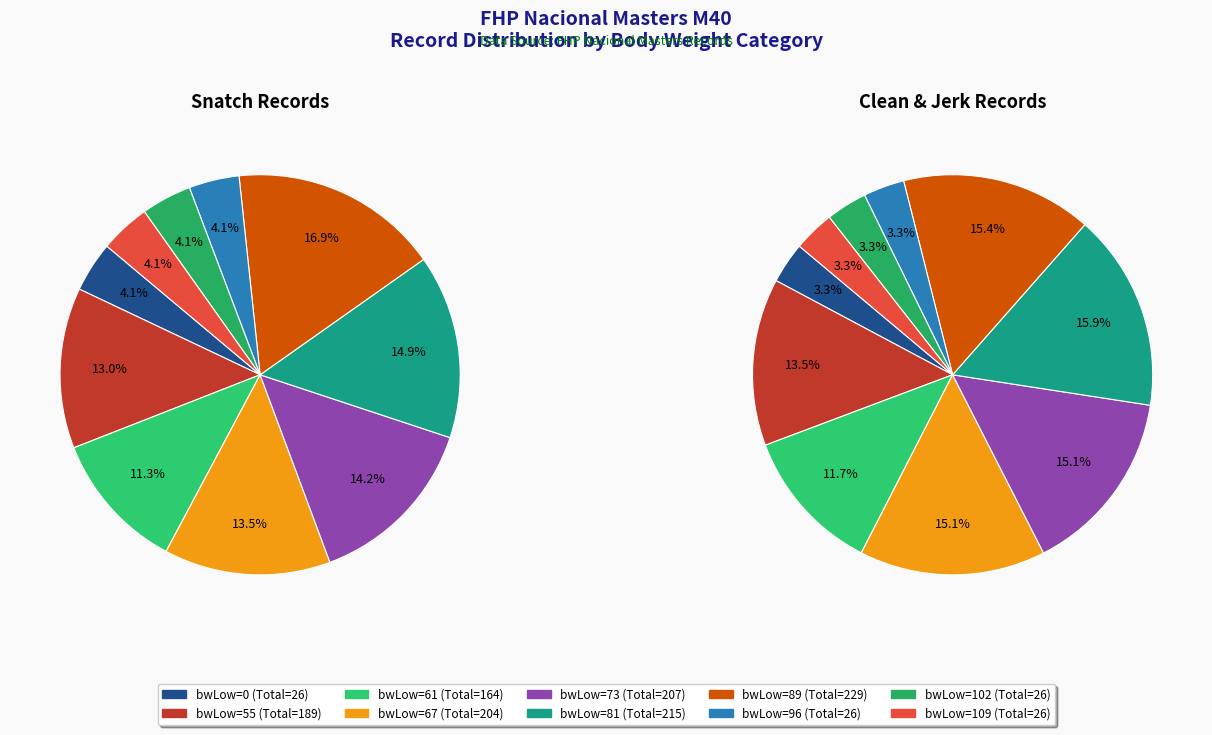

Count the number of slices in the pie.

10